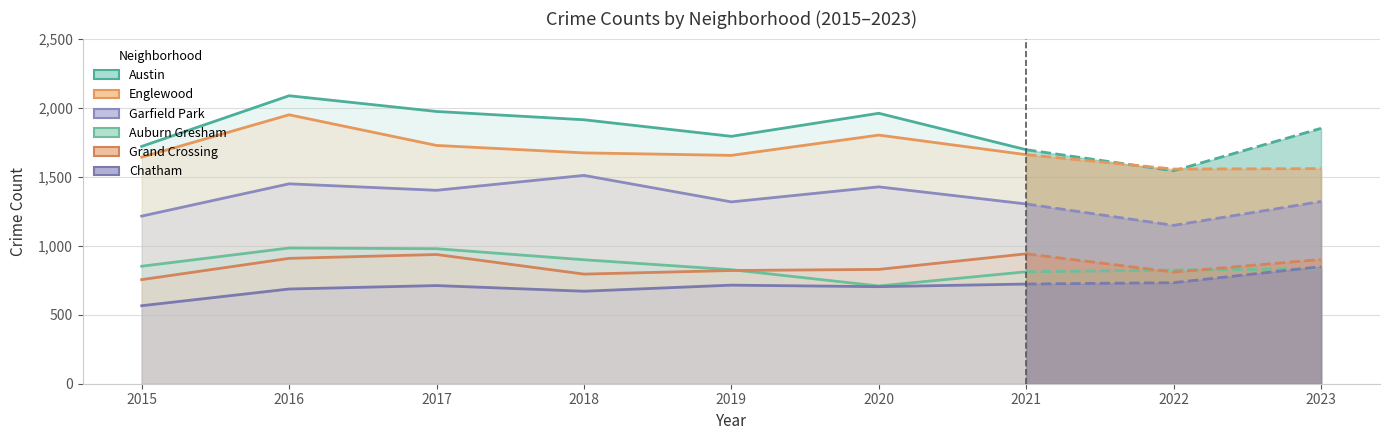

How many lines are shown in the chart?

6